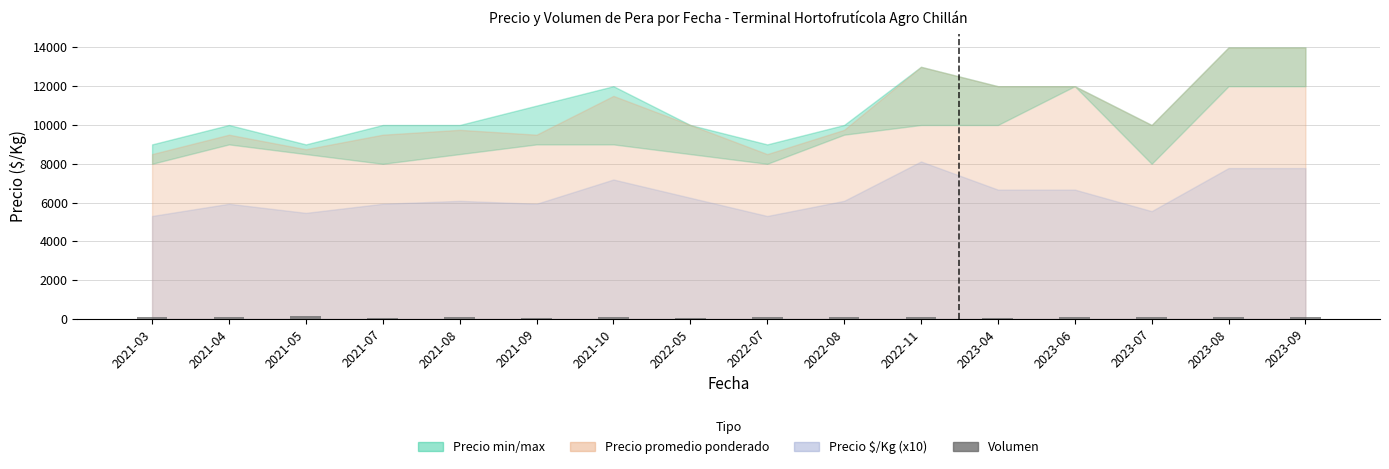

What is the sum of all values?

1450